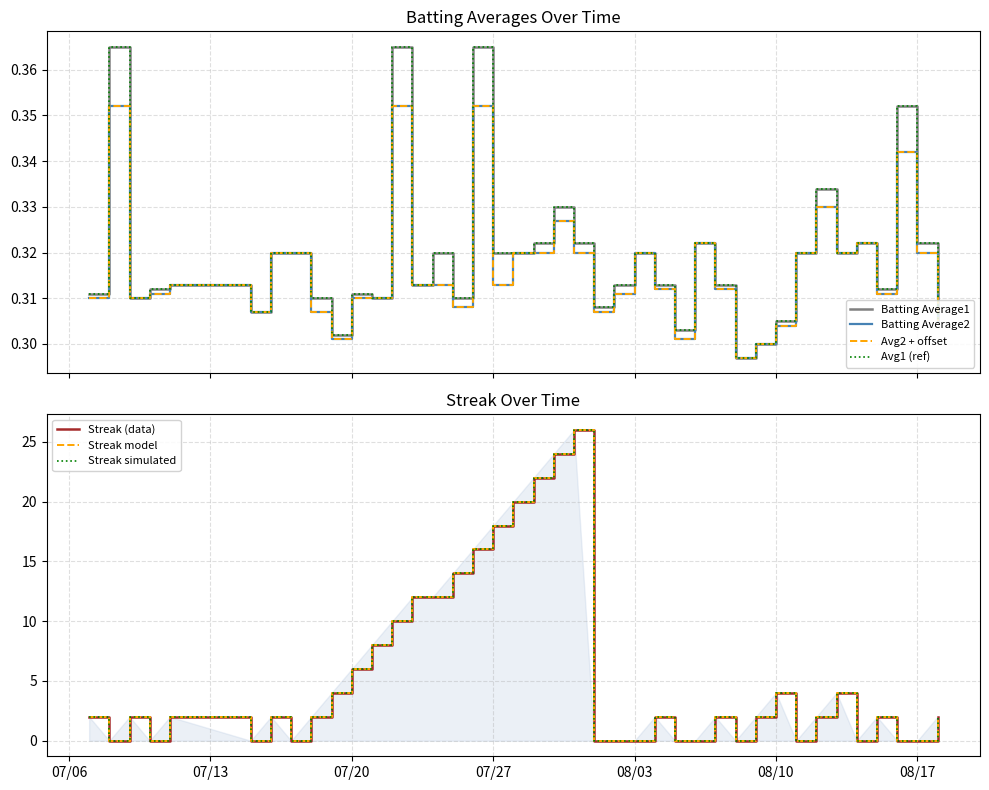

List the labels in order of Batting Average2 value, largest first.

2010-07-08, 2010-07-22, 2010-07-26, 2010-08-16, 2010-08-12, 2010-07-30, 2010-08-06, 2010-08-14, 2010-07-16, 2010-07-17, 2010-07-28, 2010-07-29, 2010-07-31, 2010-08-03, 2010-08-11, 2010-08-13, 2010-08-17, 2010-07-11, 2010-07-23, 2010-07-24, 2010-07-27, 2010-08-04, 2010-08-07, 2010-07-10, 2010-08-02, 2010-08-15, 2010-07-07, 2010-07-09, 2010-07-20, 2010-07-21, 2010-07-25, 2010-07-15, 2010-07-18, 2010-08-01, 2010-08-18, 2010-08-10, 2010-07-19, 2010-08-05, 2010-08-09, 2010-08-08